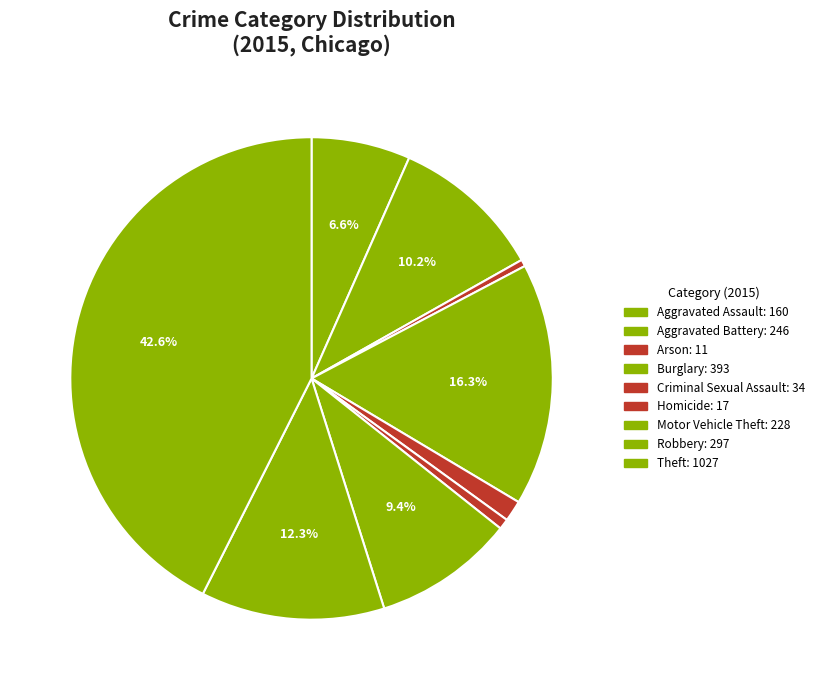

The Aggravated Assault slice represents 1% of the pie. True or false?

False